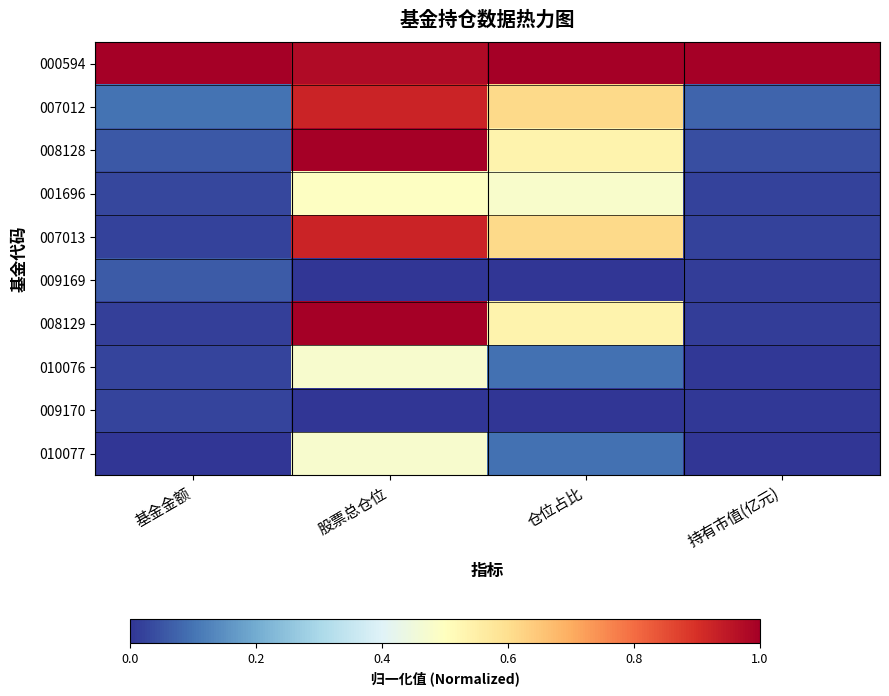

At how many categories does at least one series exceed 0?

4